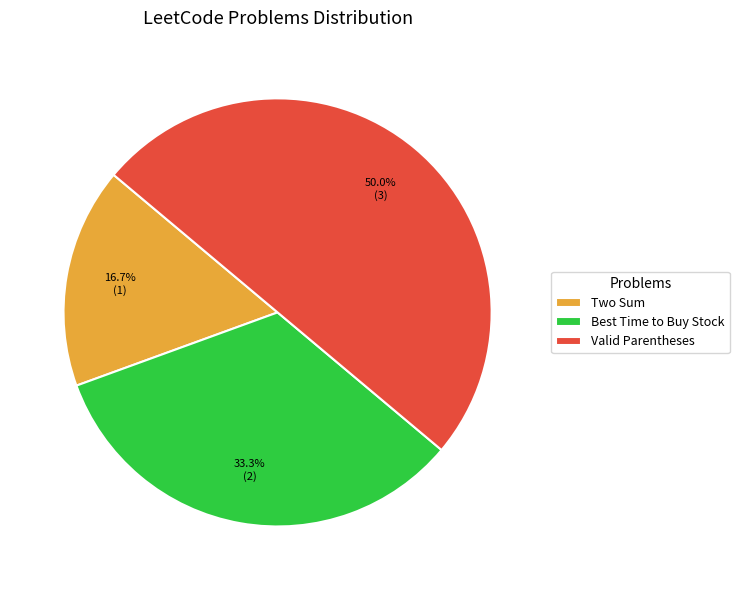

Does Best Time to Buy Stock represent more than half of the total?

No